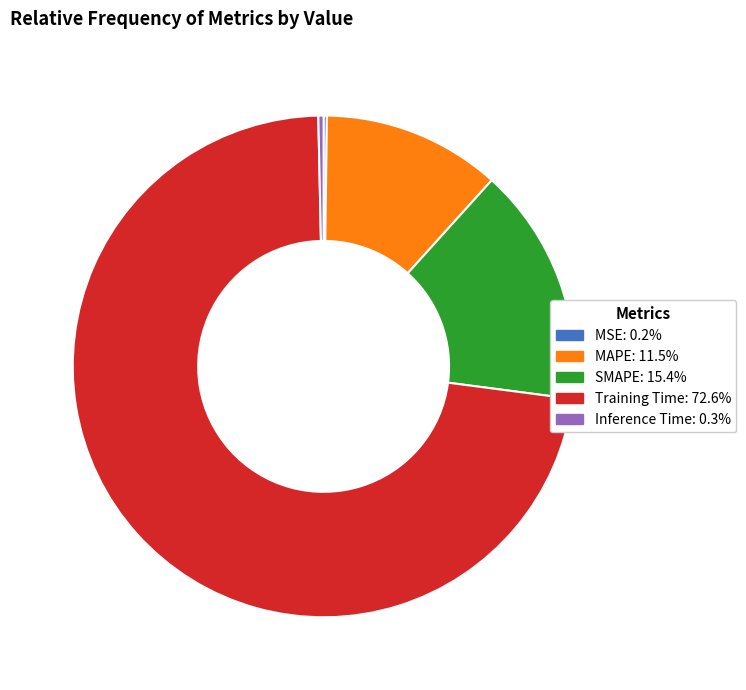

Between Training Time and Inference Time, which is larger?

Training Time